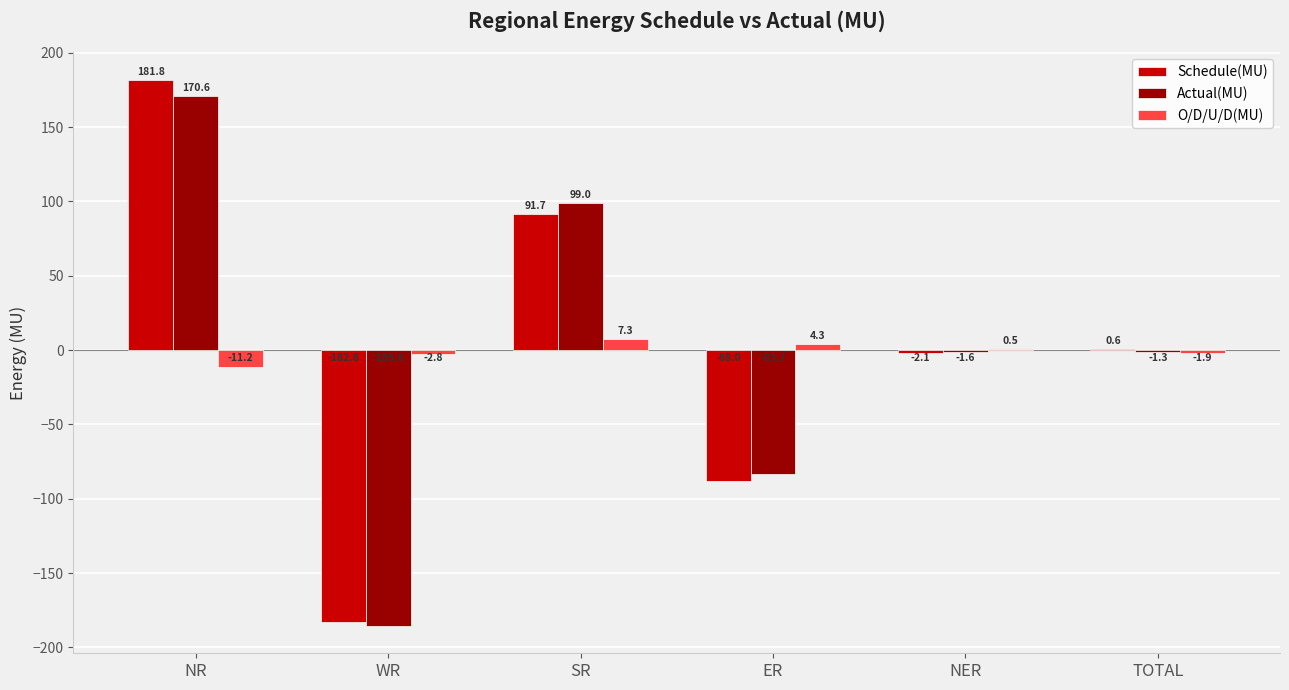

True or false: Actual(MU) has a value of -266.7 at WR.

False